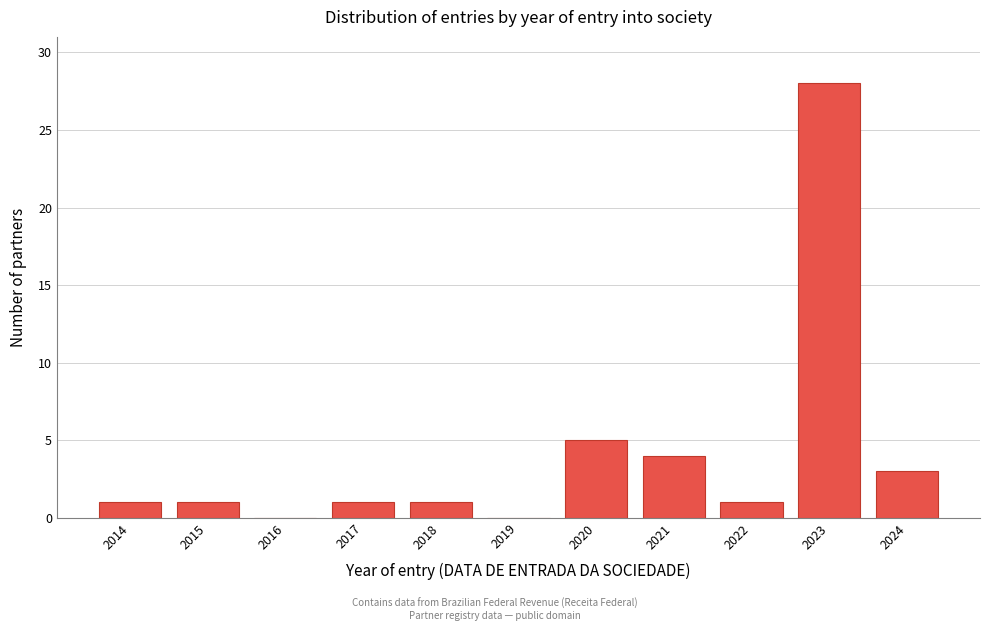

Reading left to right, list all the values displayed in this chart.

2014=1	2015=1	2016=0	2017=1	2018=1	2019=0	2020=5	2021=4	2022=1	2023=28	2024=3